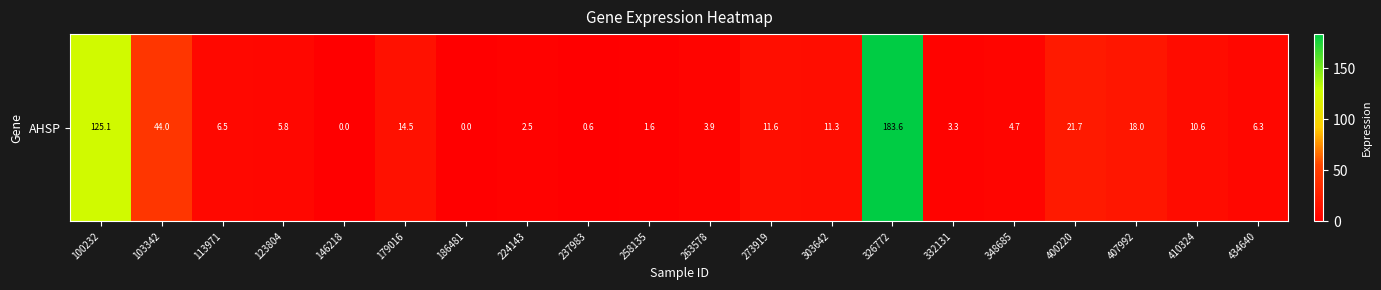

Count the number of data series in this chart.

1